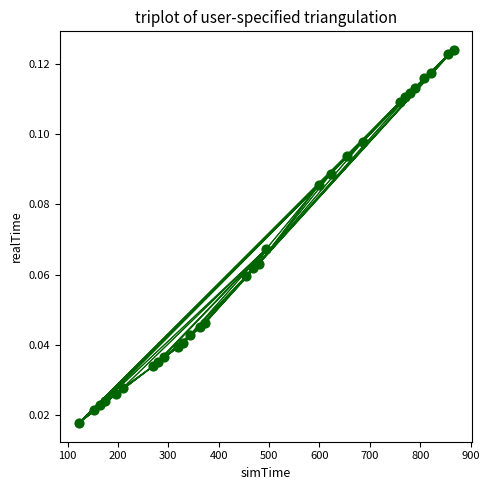

What is the range of X values (max minus min)?

744.0